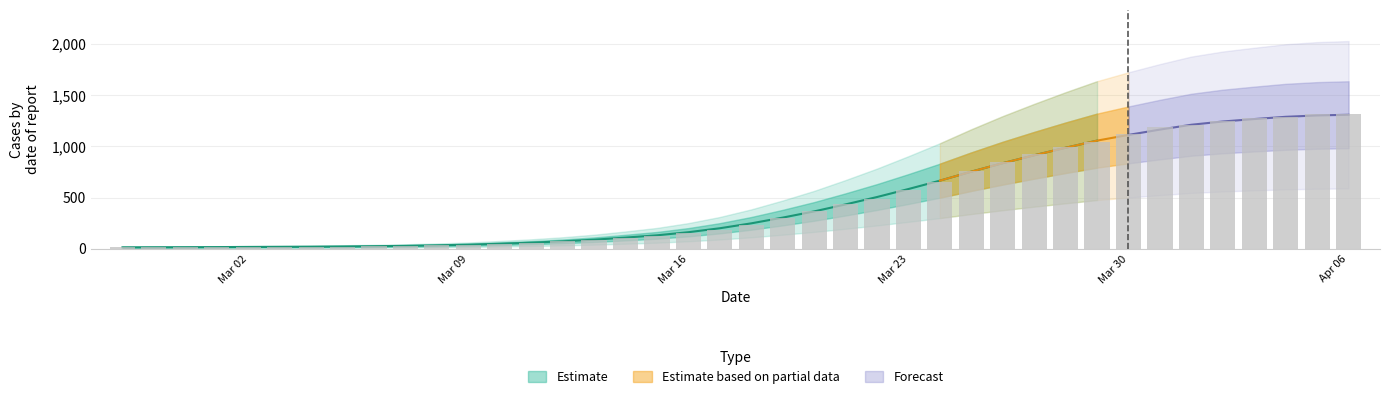

Is it true that the value at 2020-03-07 is 26?

True